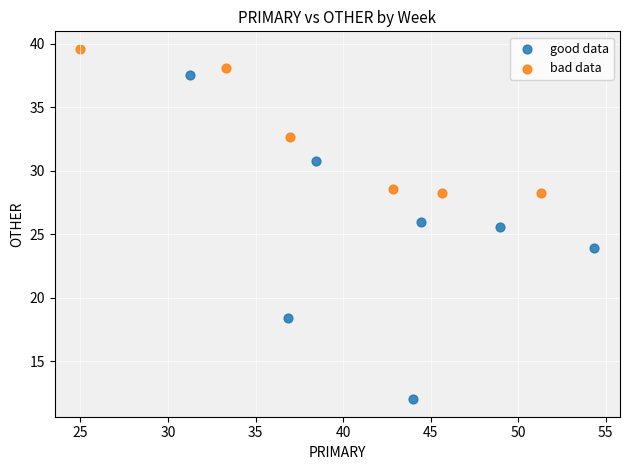

Which series reaches the maximum Y coordinate?

bad data